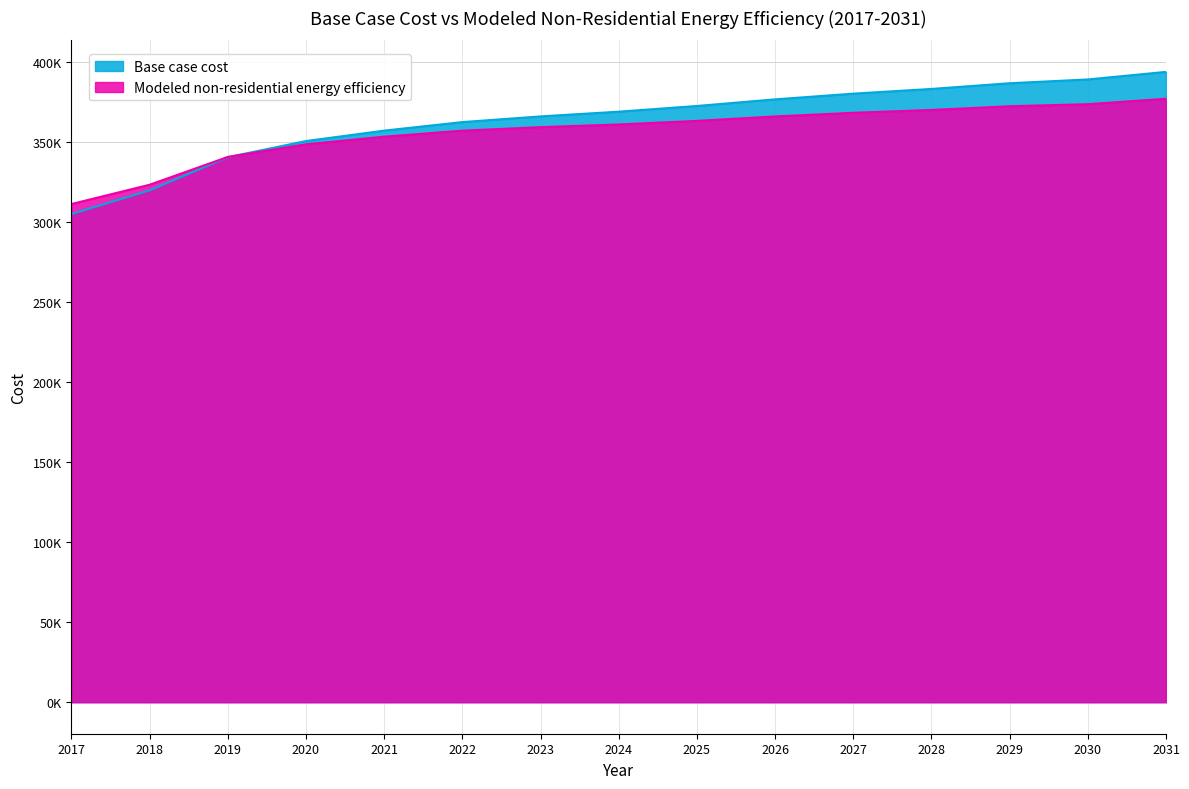

Is the value of Base case cost at 2023 greater than the value of Modeled non-residential energy efficiency at 2024?

Yes